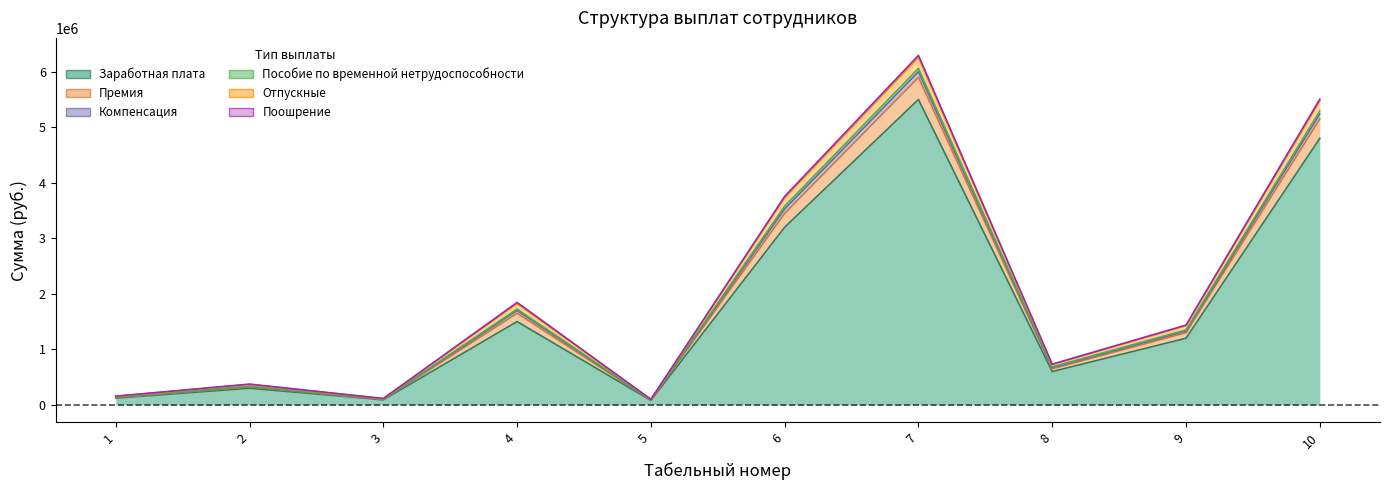

What is the total value across all series at 6?

14265000